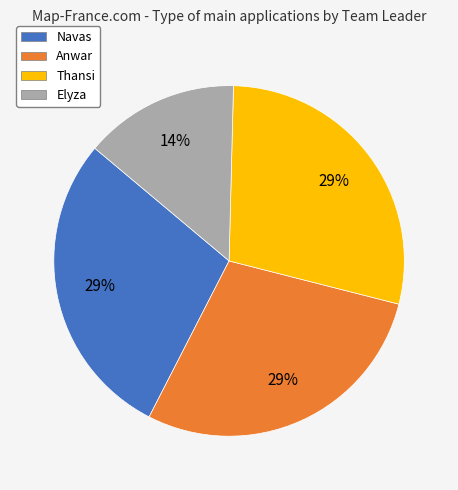

Is the sum of Anwar and Navas greater than half?

Yes